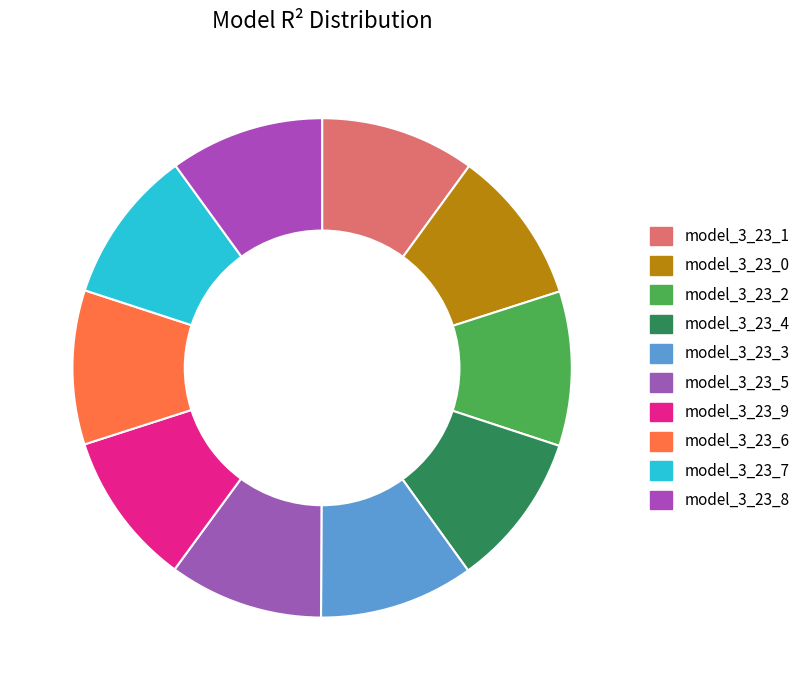

The model_3_23_9 slice represents 22% of the pie. True or false?

False